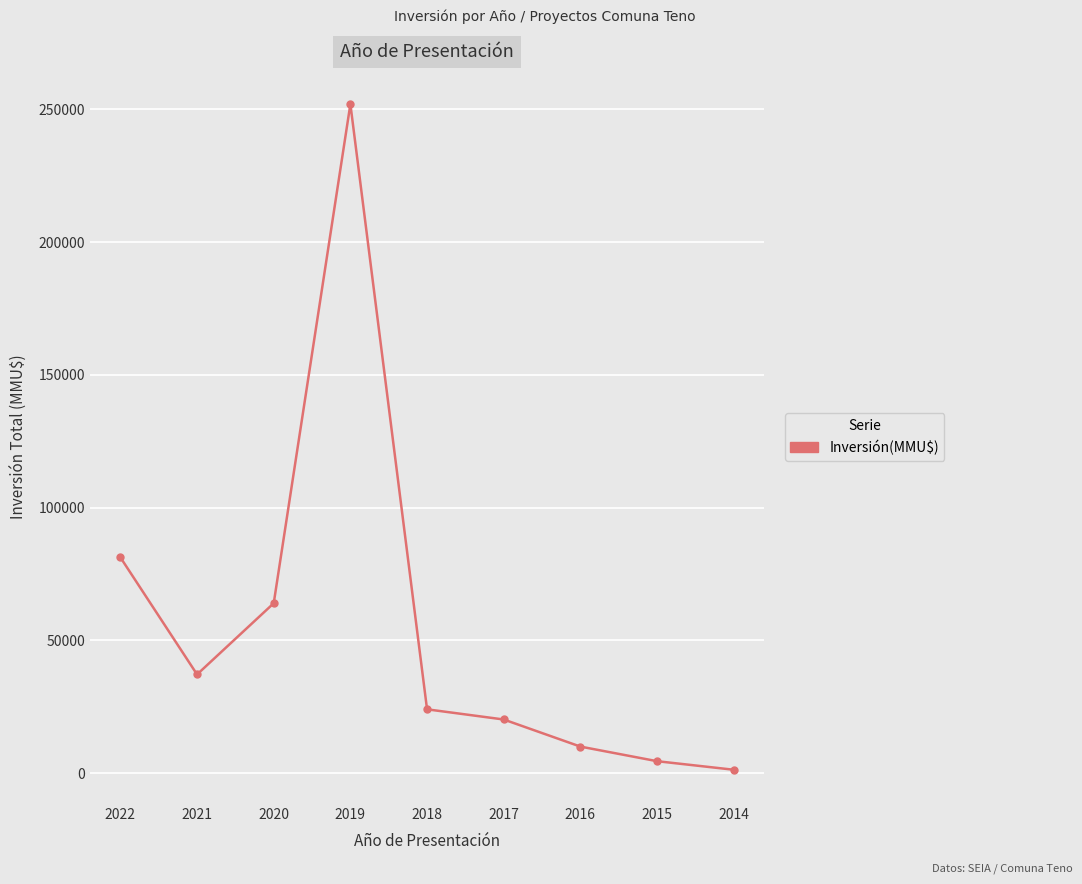

What is the value of the 7th point from the left?

10000